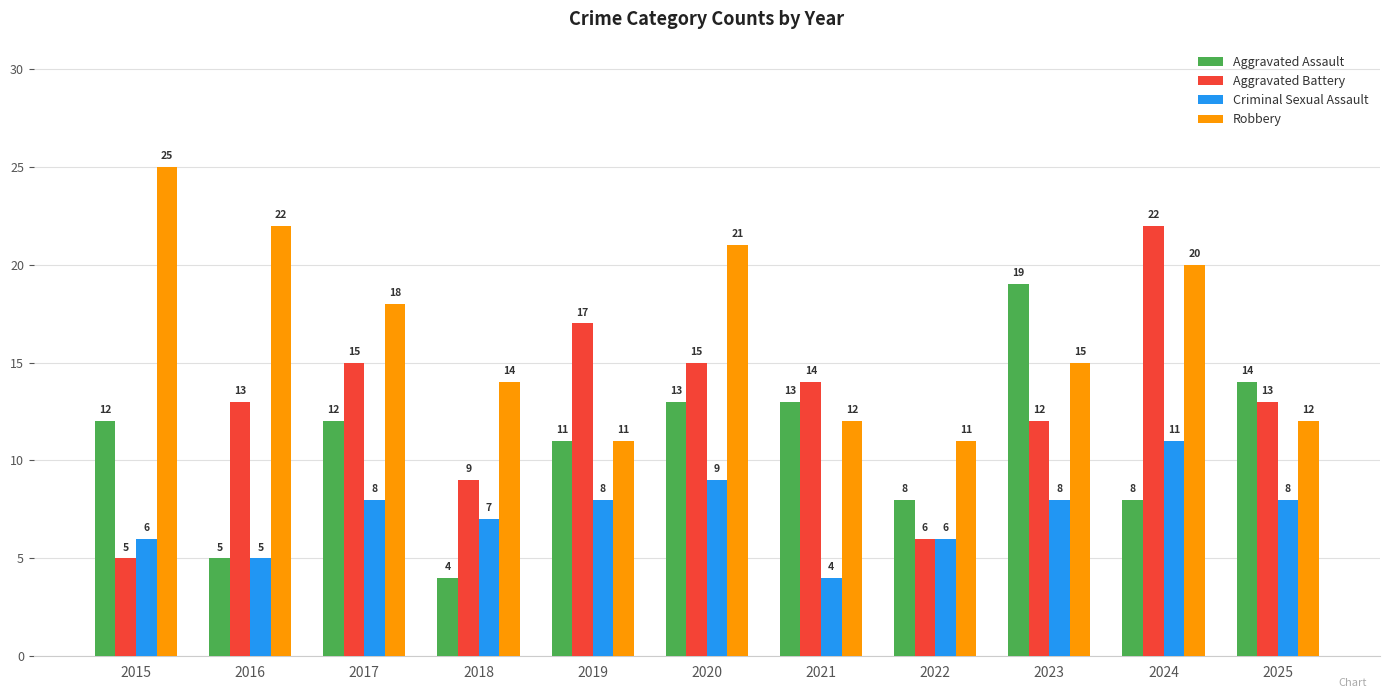

Count the Criminal Sexual Assault values in the range 6 to 8.

7